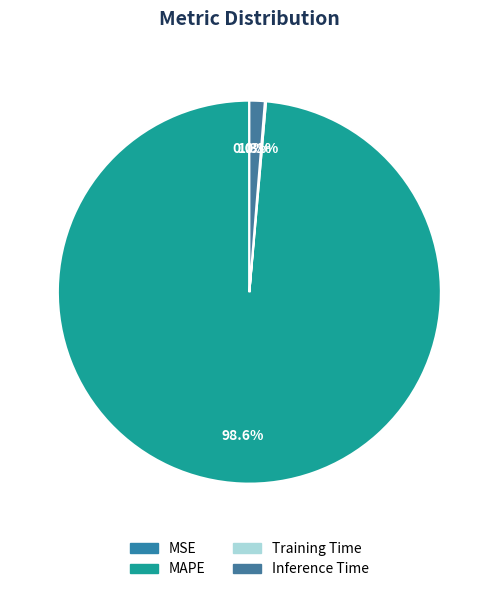

What percentage is the MAPE slice, to the nearest percent?

99%